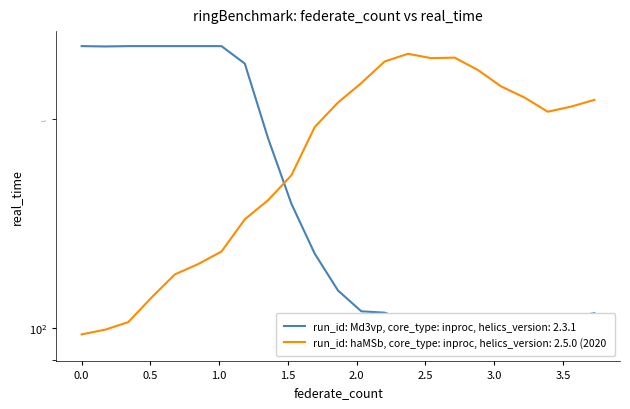

What is the average value of the Y2 series?

180.8